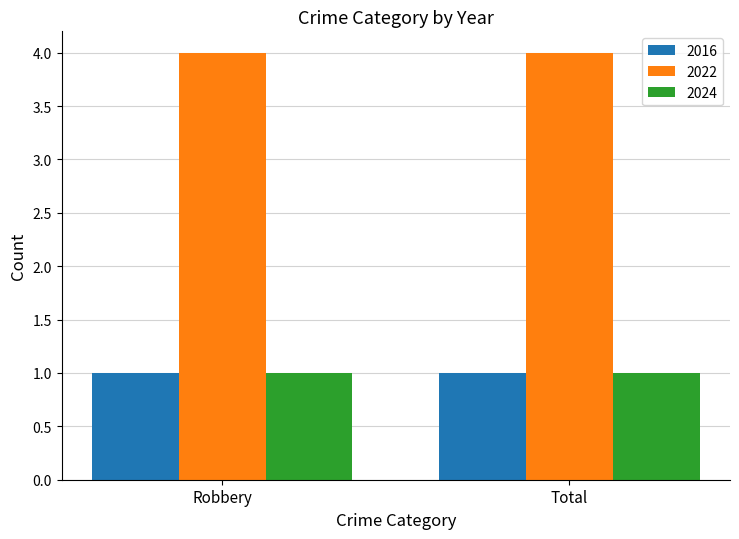

What is the minimum value for 2022?

4